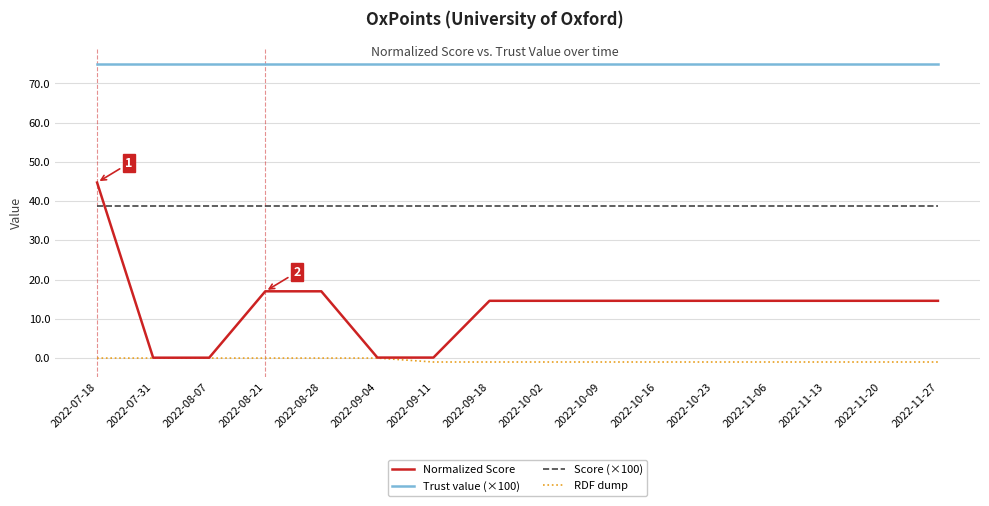

List the series in order of their peak value, lowest first.

RDF dump, Score (×100), Normalized Score, Trust value (×100)